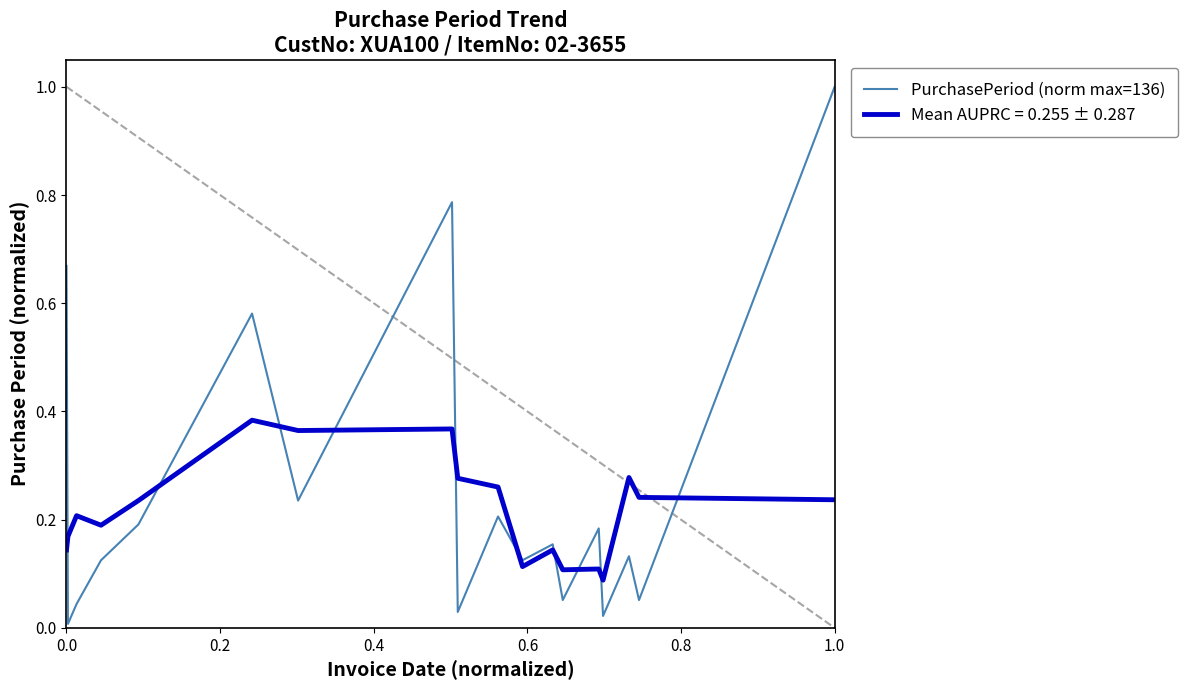

What is the maximum value shown in the chart?

1.0